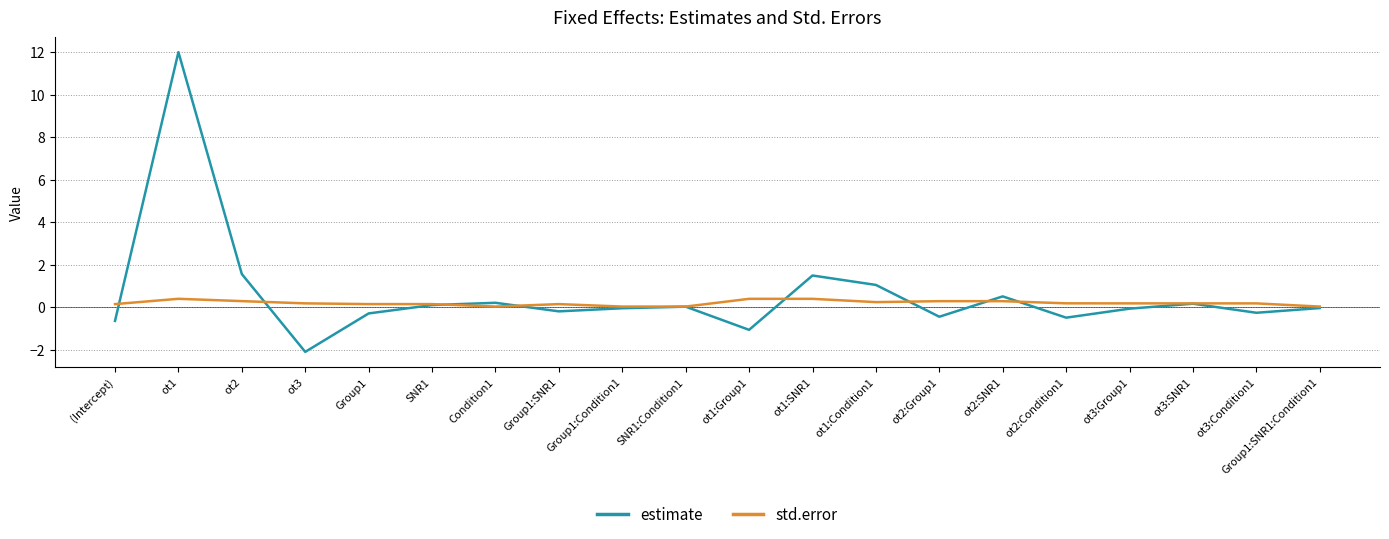

How many lines are shown in the chart?

2